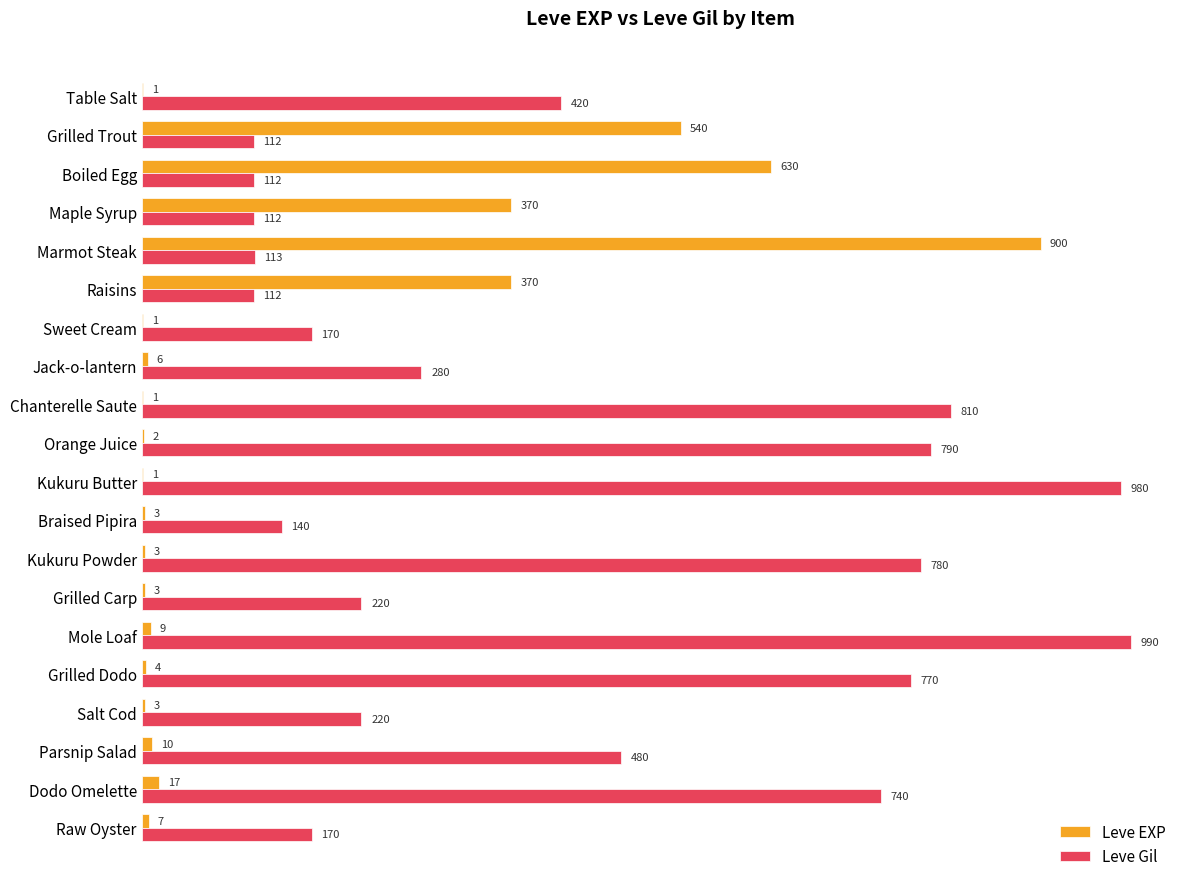

How many distinct data groups are displayed?

2